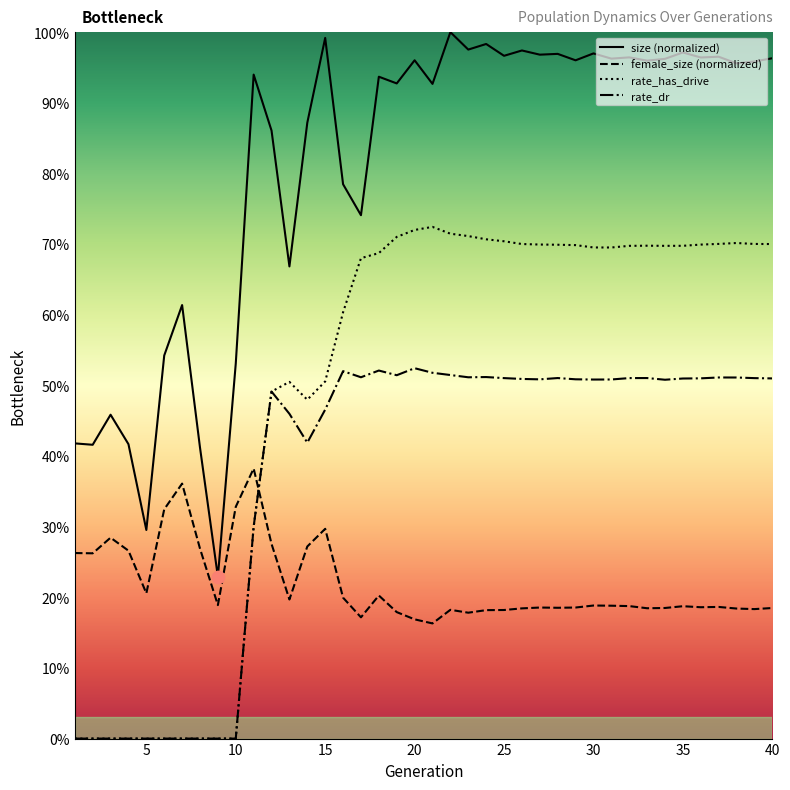

Is this an area chart (filled region under the line)?

Yes